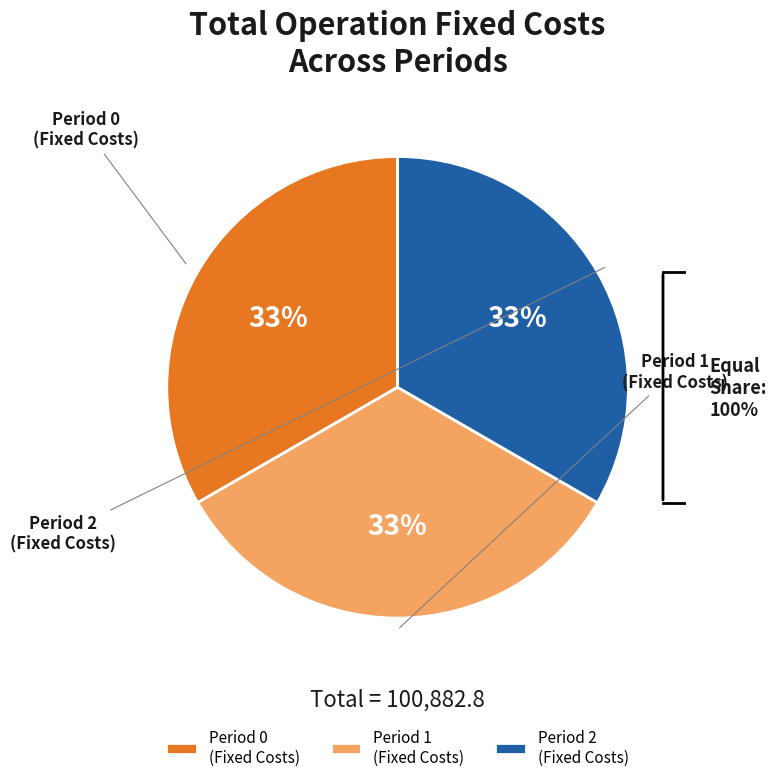

What percentage is NOT represented by Total Capital Costs?

100.0%